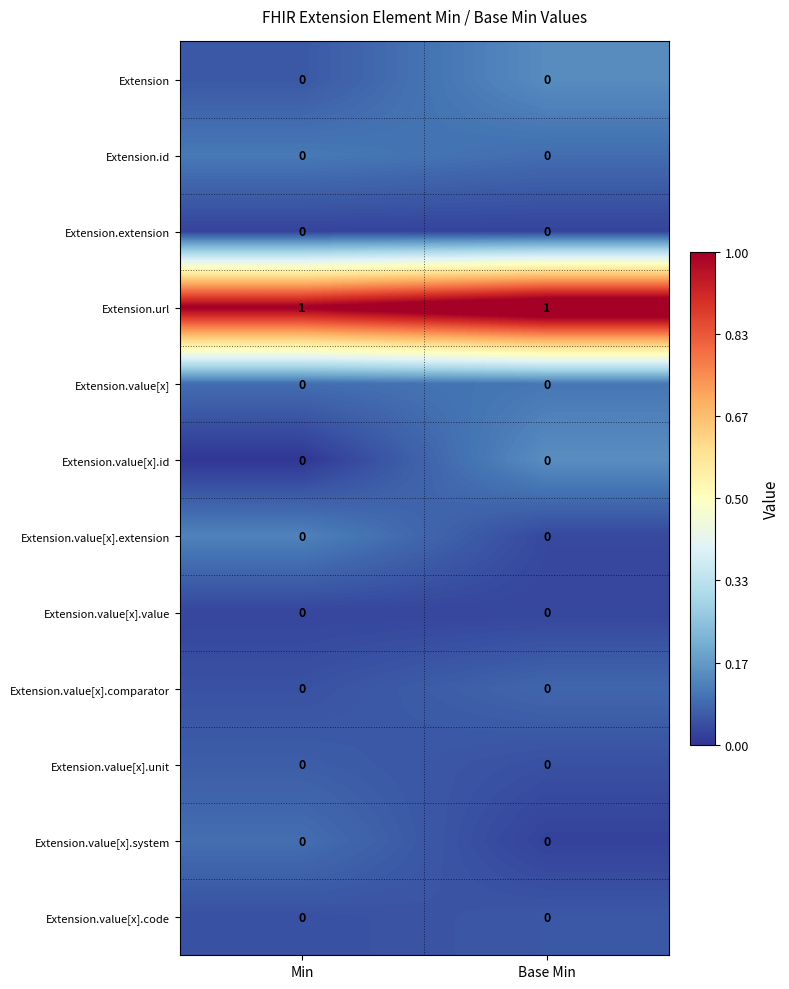

The Extension.value[x].code series shows 0 at Base Min. True or false?

True